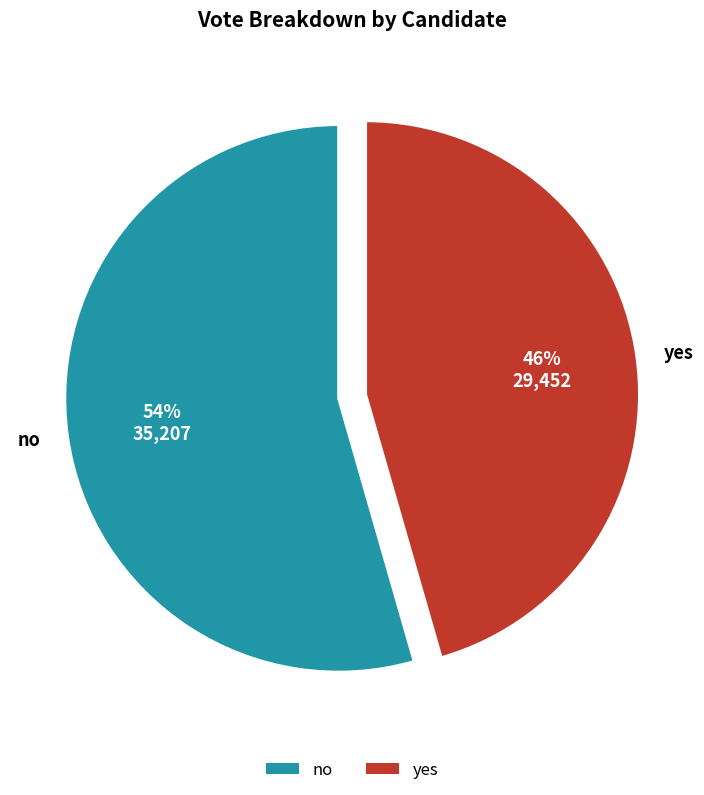

How many segments does this pie chart have?

2